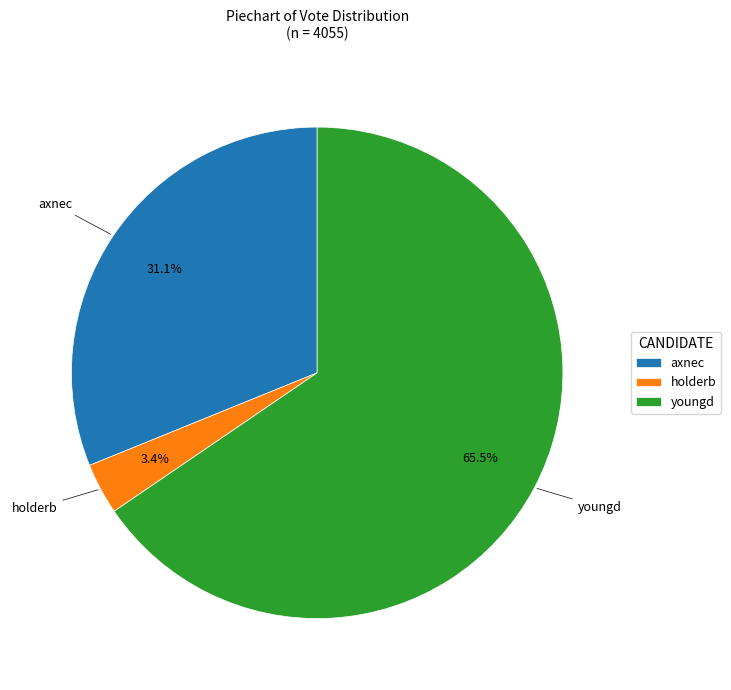

Does holderb account for over 50% of the chart?

No